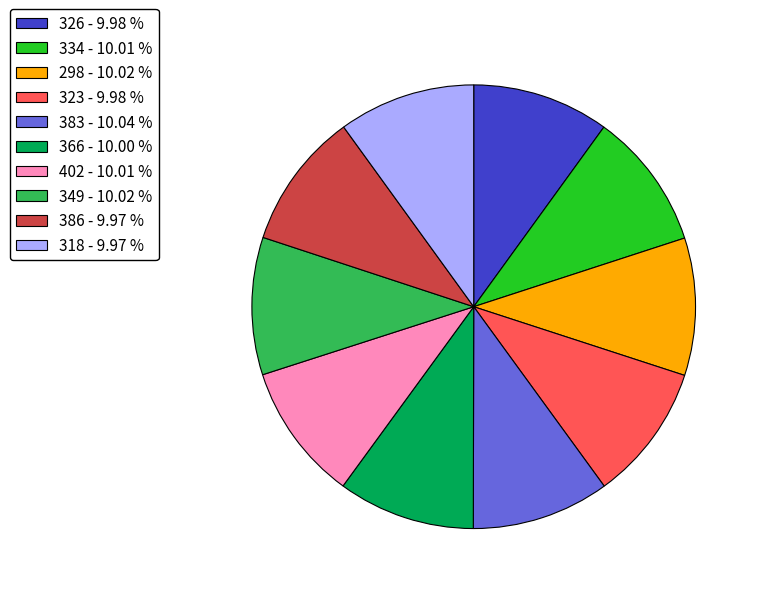

What is the ratio of the value at 402 to the value at 386?

1.0